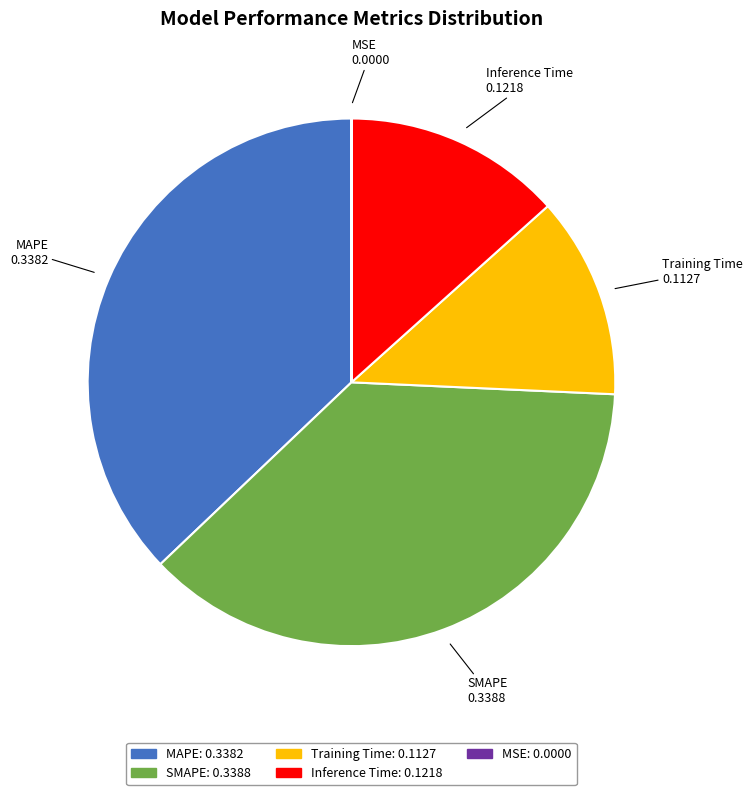

Between Inference Time and MAPE, which is larger?

MAPE